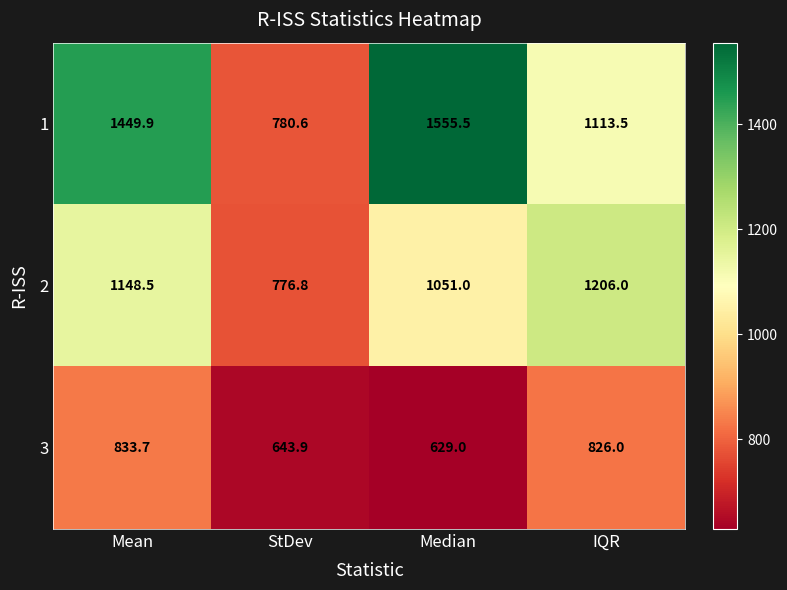

At which category does the chart reach its peak across all series?

Median